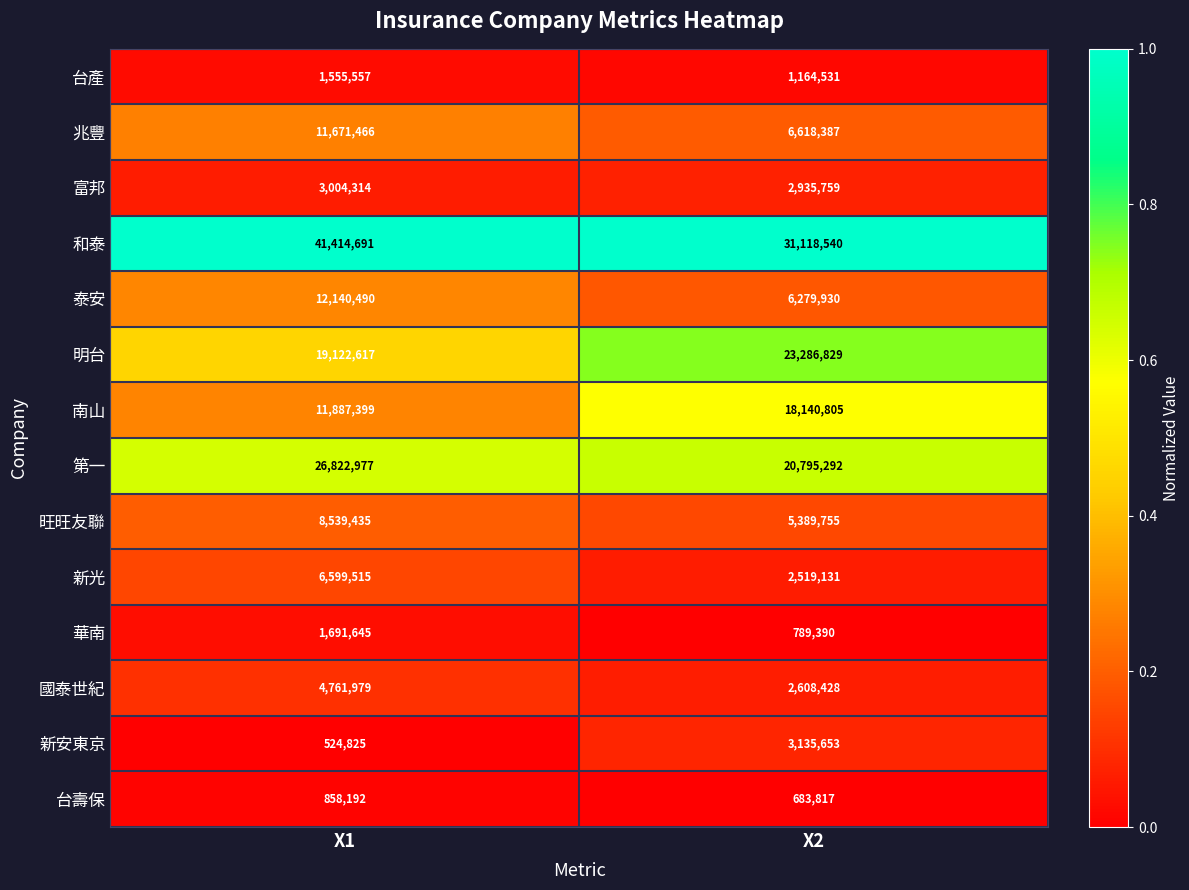

How many distinct data groups are displayed?

14